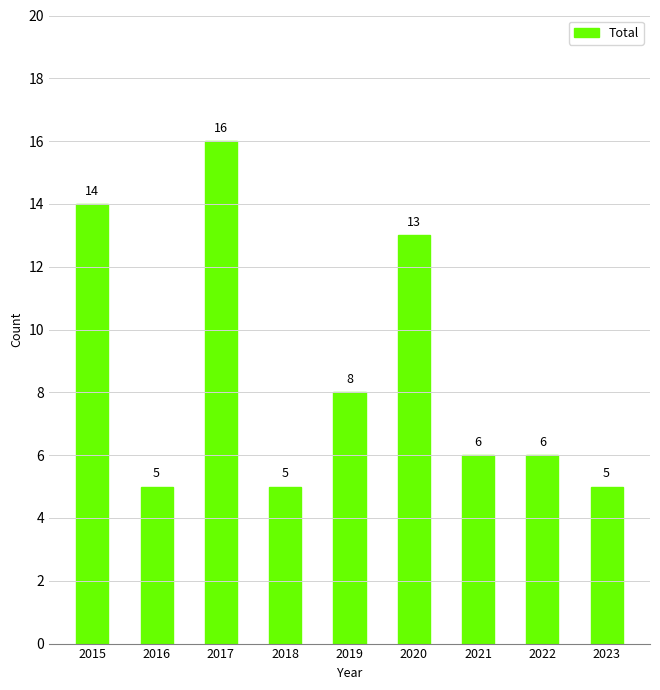

At which label is the value closest to 10?

2019